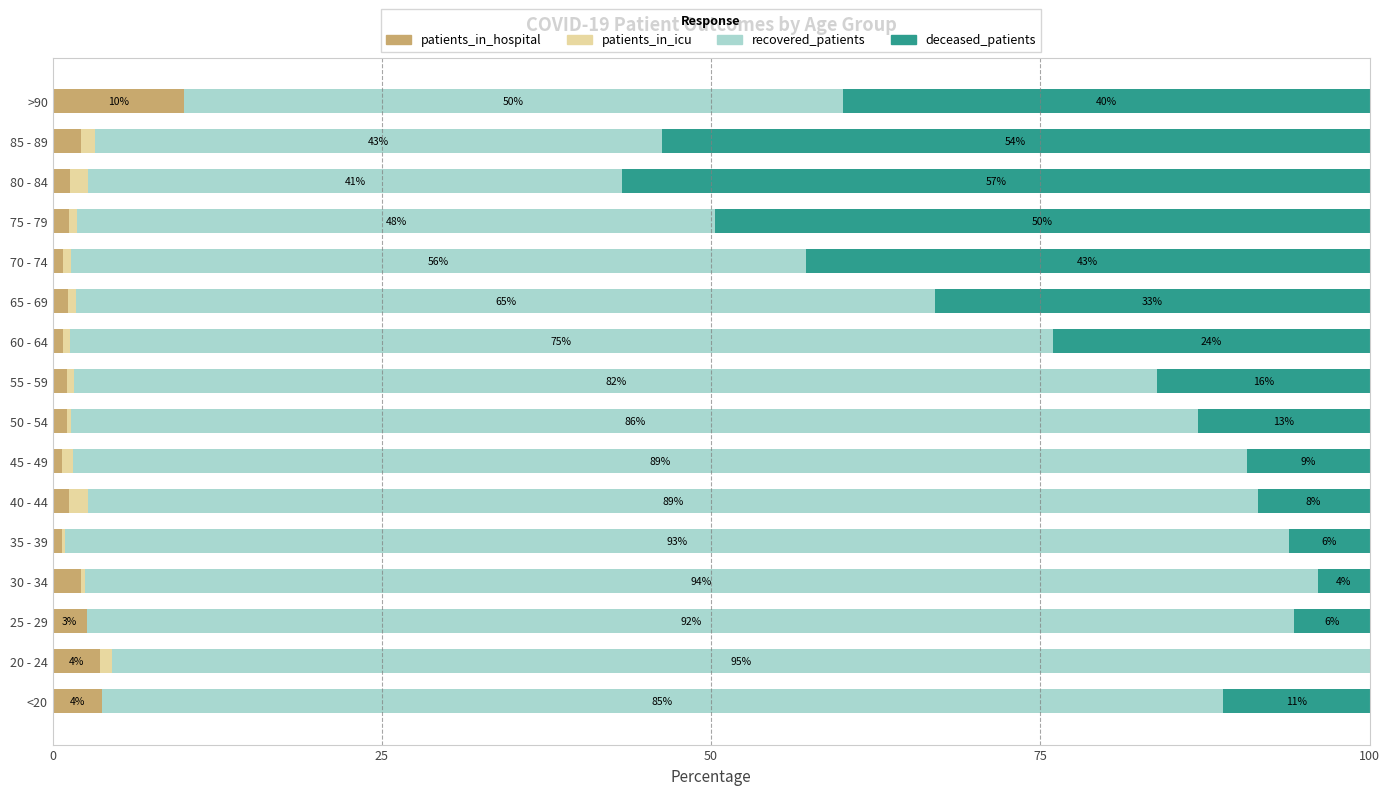

What is the total value across all series at <20?

100.0